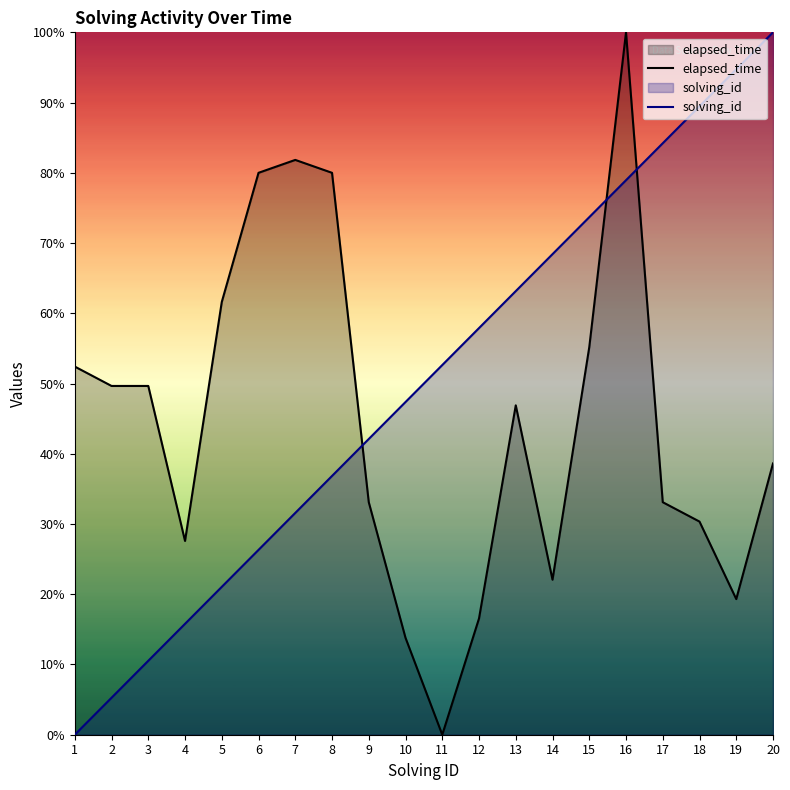

Does the chart display data point markers on the line(s)?

No